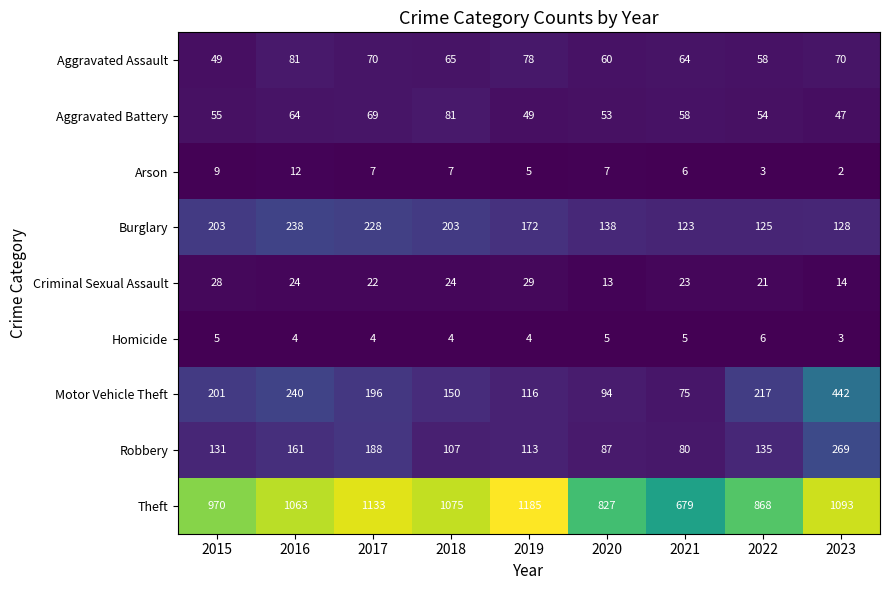

What is the sum of all Theft values?

8893